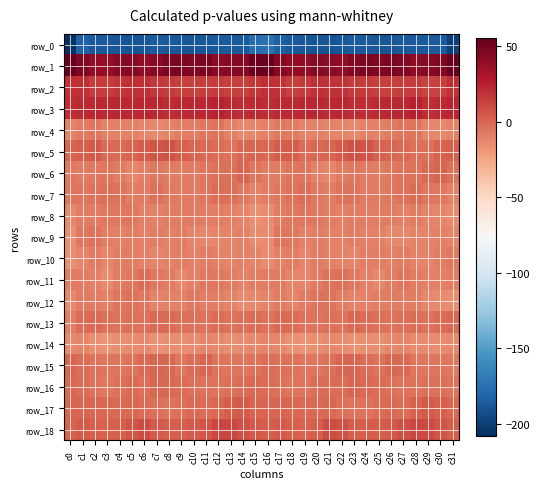

What is the difference between the second highest and second lowest values in the row_11 series?

9.2